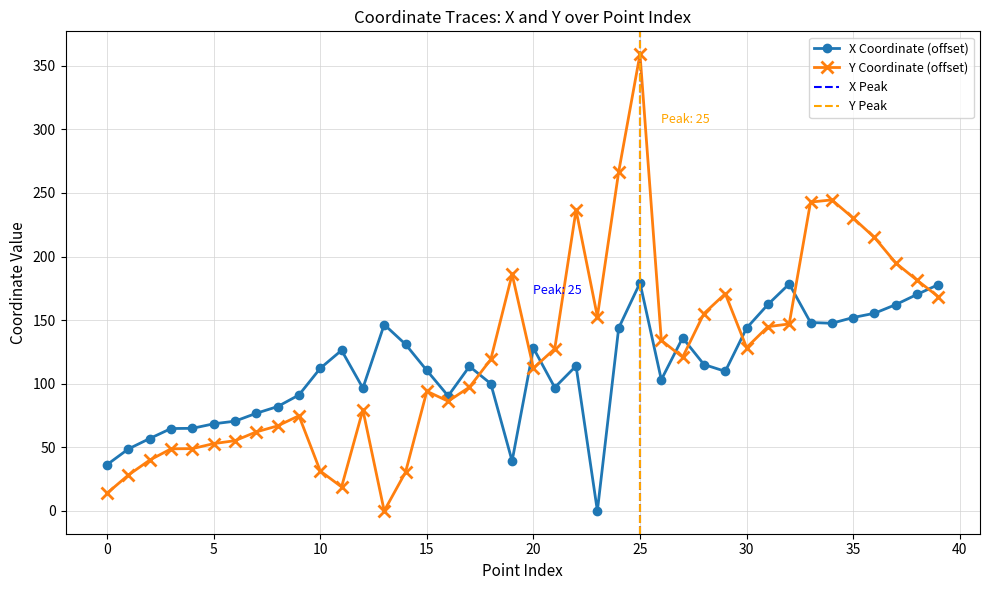

Rank the series by their maximum value, from lowest to highest.

x, y